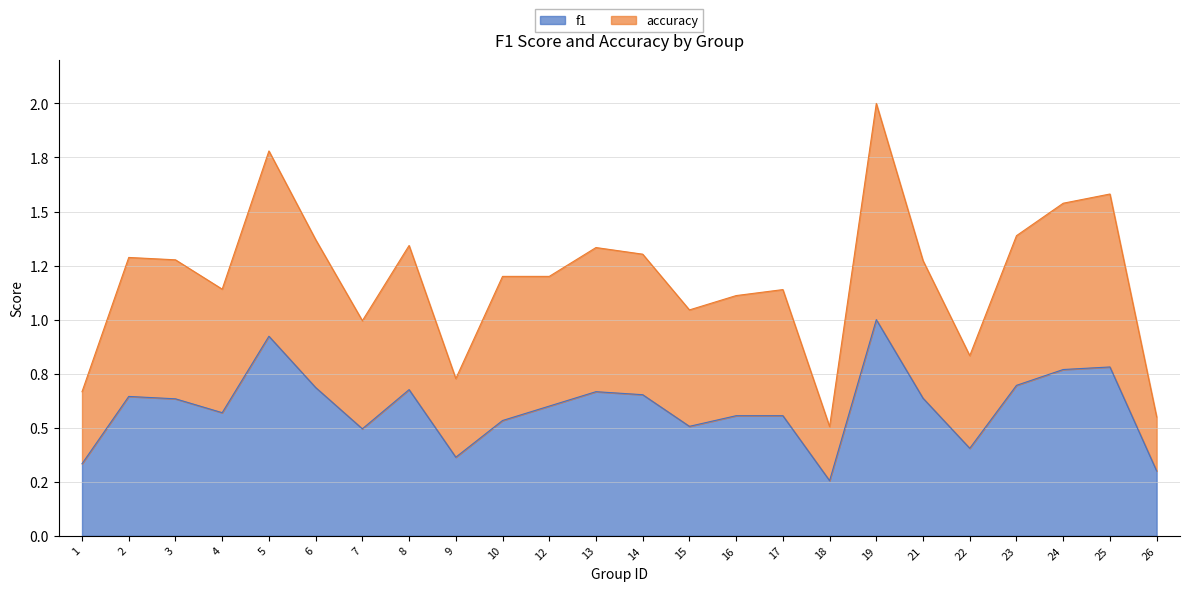

Which has a higher value, 8 or 5?

5